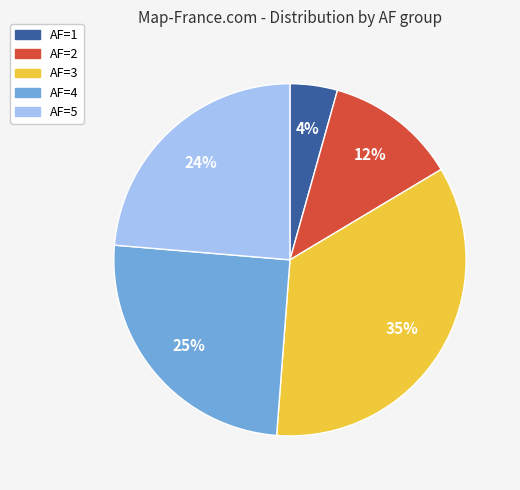

Approximately how many times larger is the value at AF=3 compared to AF=2?

2.9